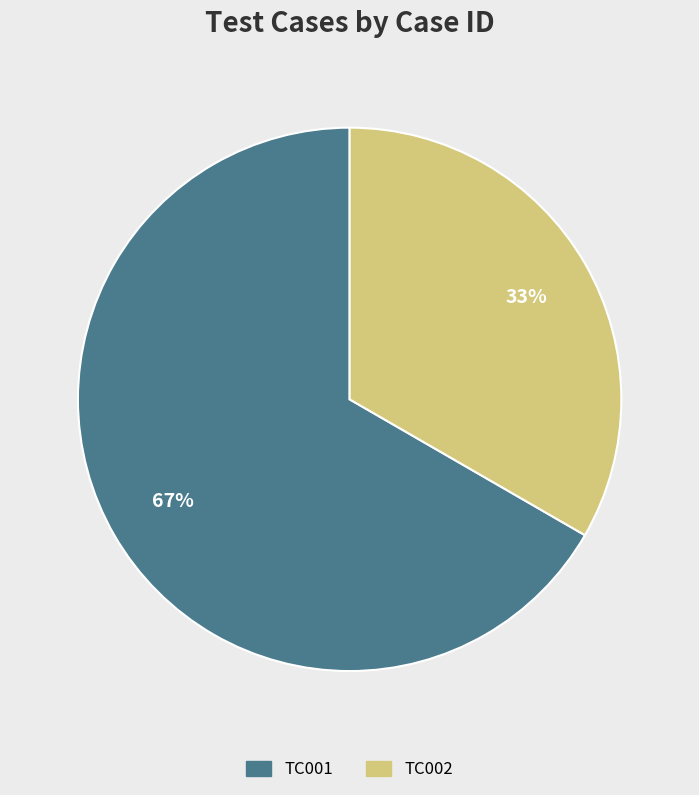

To the nearest percent, what is the average slice percentage?

50%